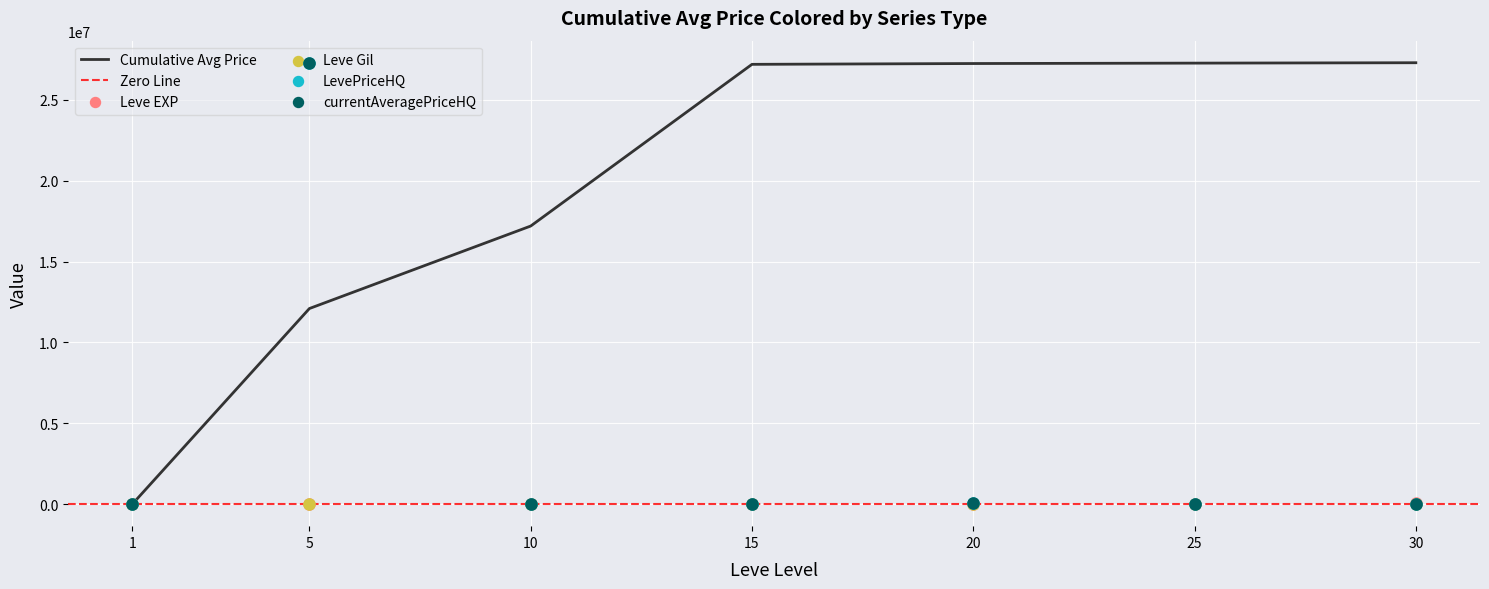

At how many categories does at least one series exceed 18935597?

1